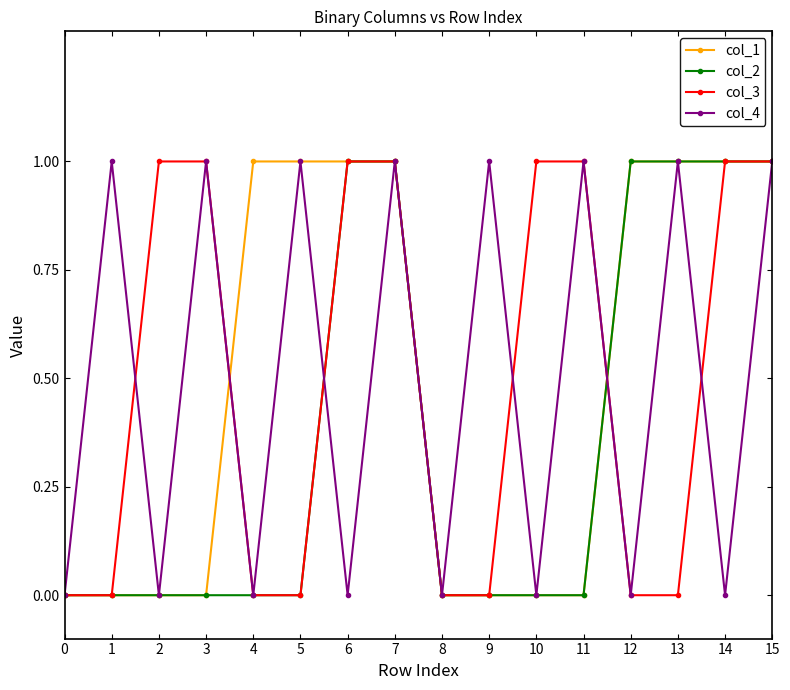

In col_4, how many points are higher than both neighbors (excluding endpoints)?

7